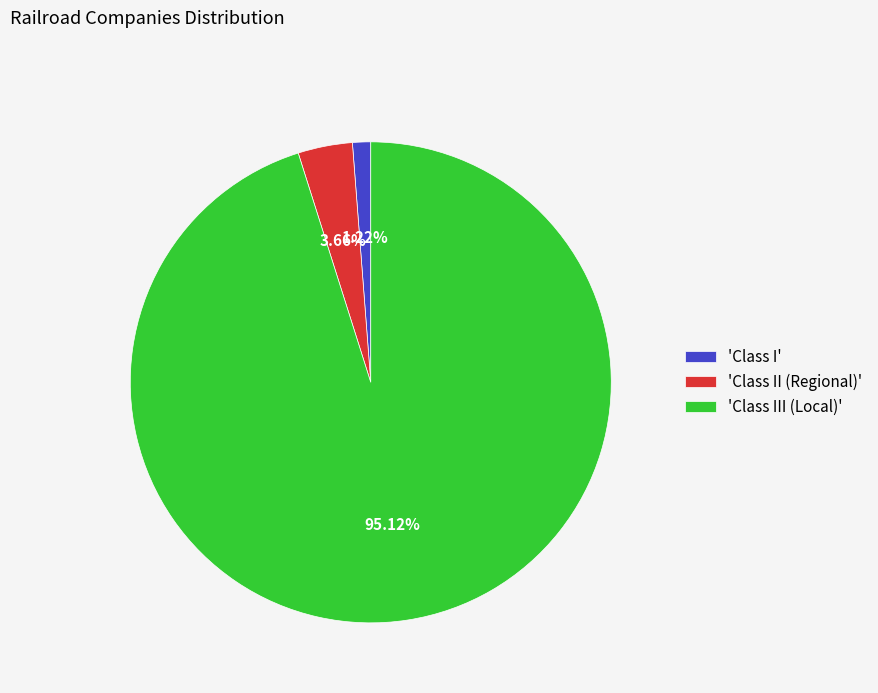

Which slice is the largest?

'Class III (Local)'